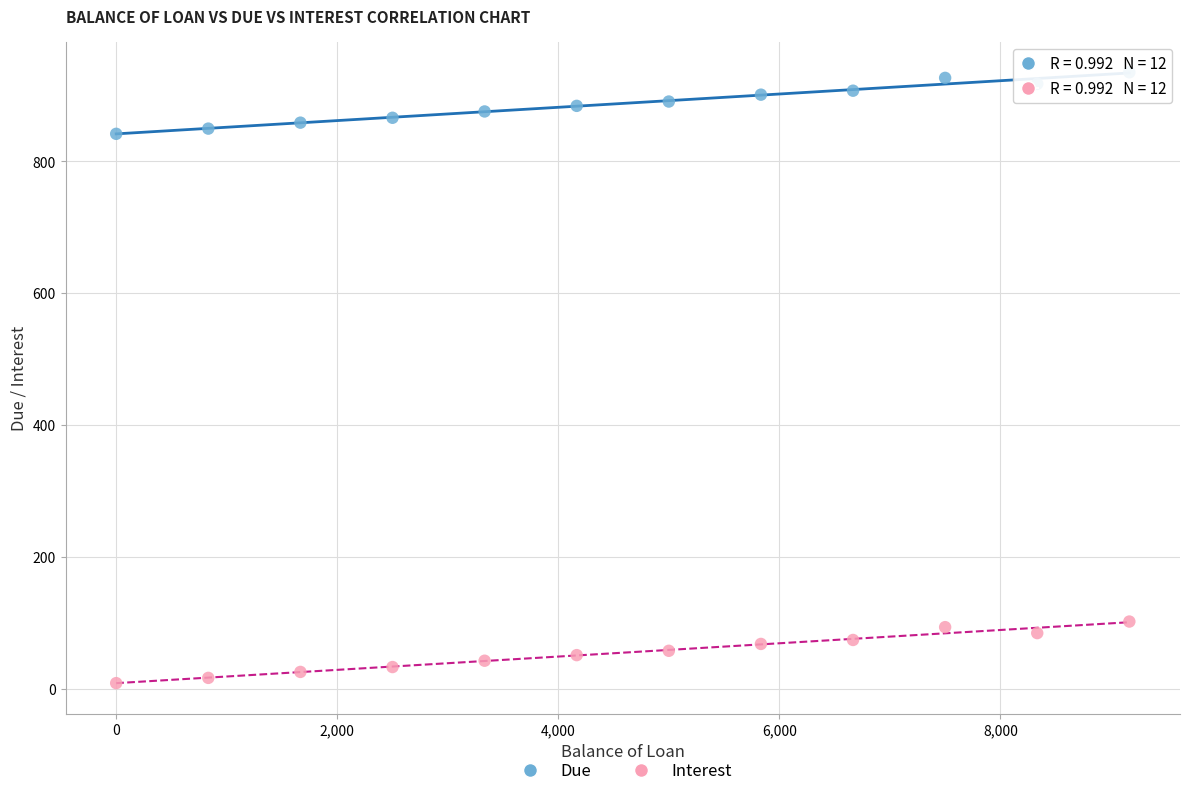

Which series reaches the minimum Y coordinate?

Interest